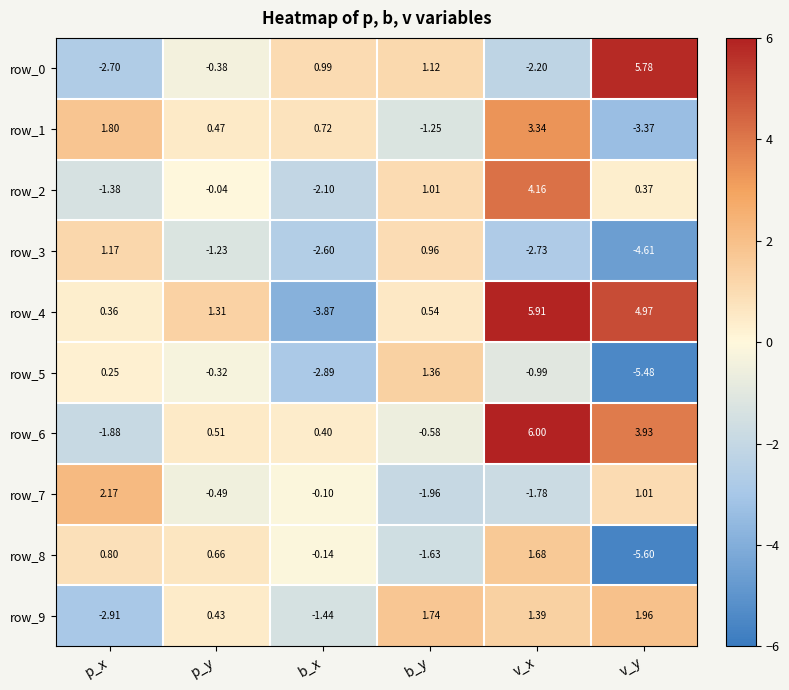

At which category is the sum across all series the highest?

v_x